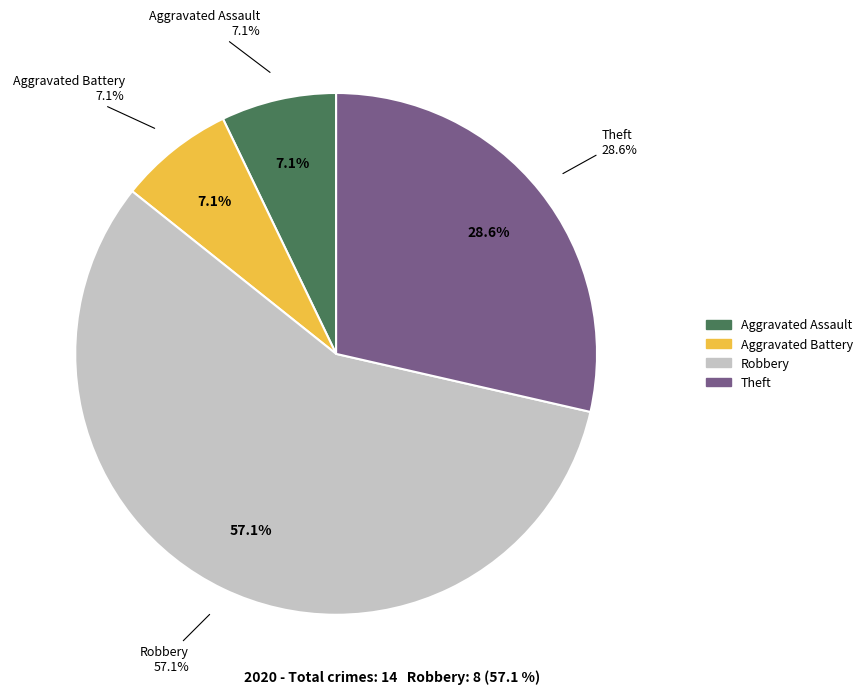

What is the total percentage of Homicide and Theft?

28.6%